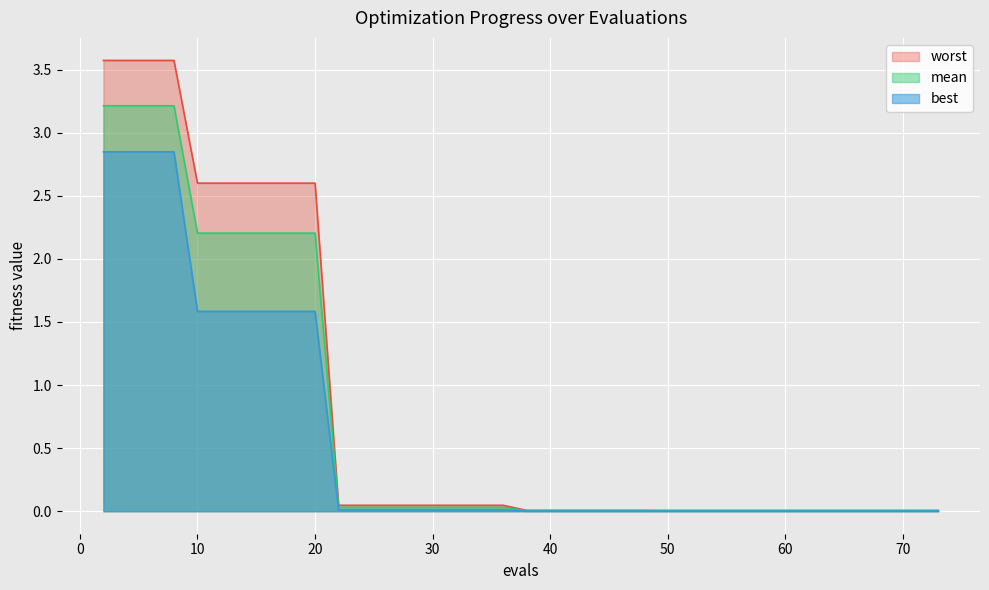

The value of worst at 14 is 3.6. True or false?

False